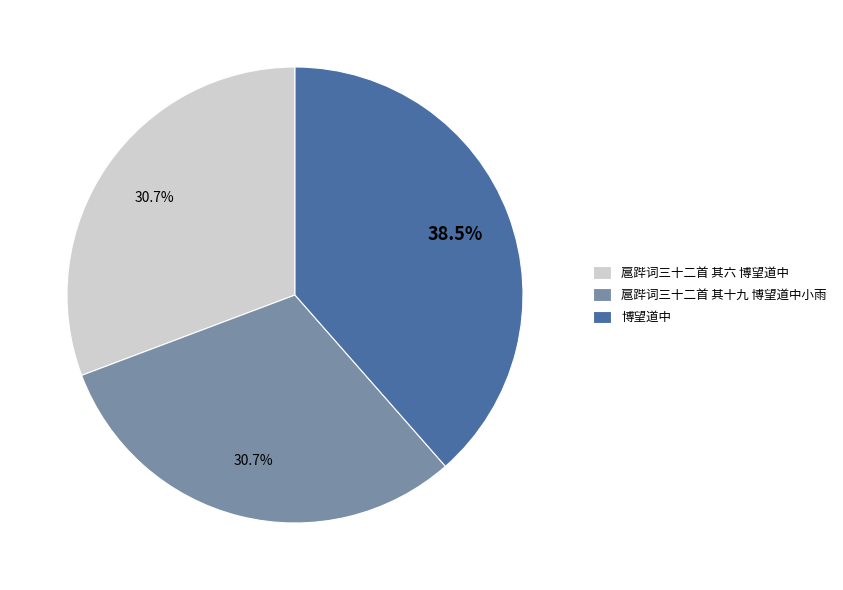

How much of the chart is everything except 博望道中?

61.5%